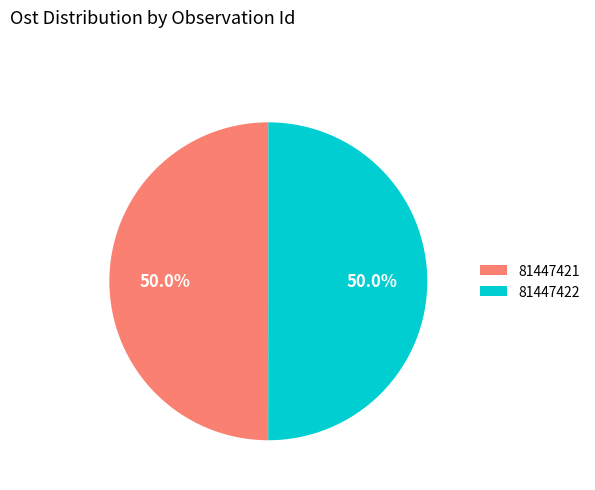

How much of the chart is everything except 81447422?

50.0%